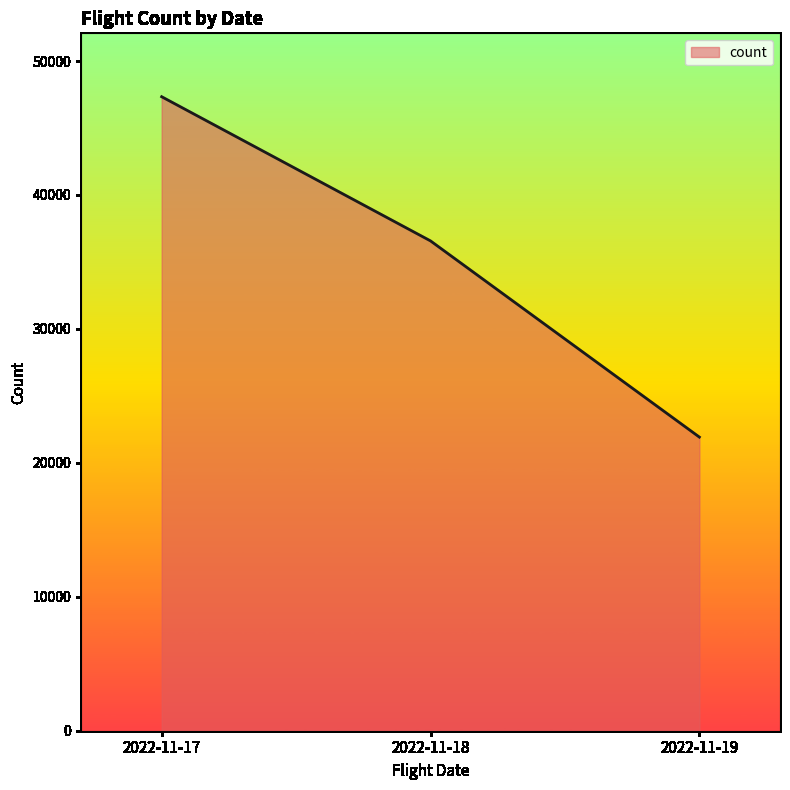

Reading left to right, transcribe all the data shown in this chart.

47335	36571	21923